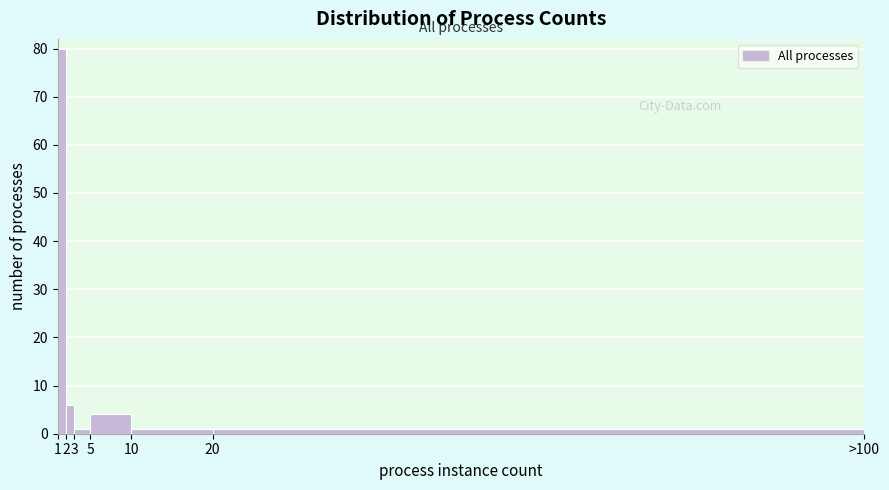

Reading right to left, what are all the values shown in this chart?

1	1	4	1	6	80